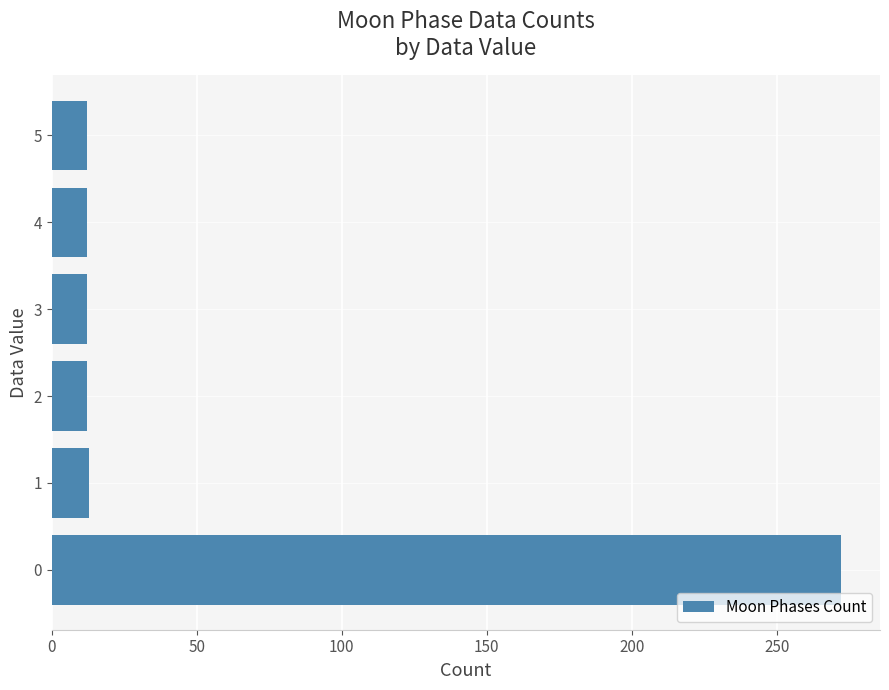

What is the minimum value shown in the chart?

12